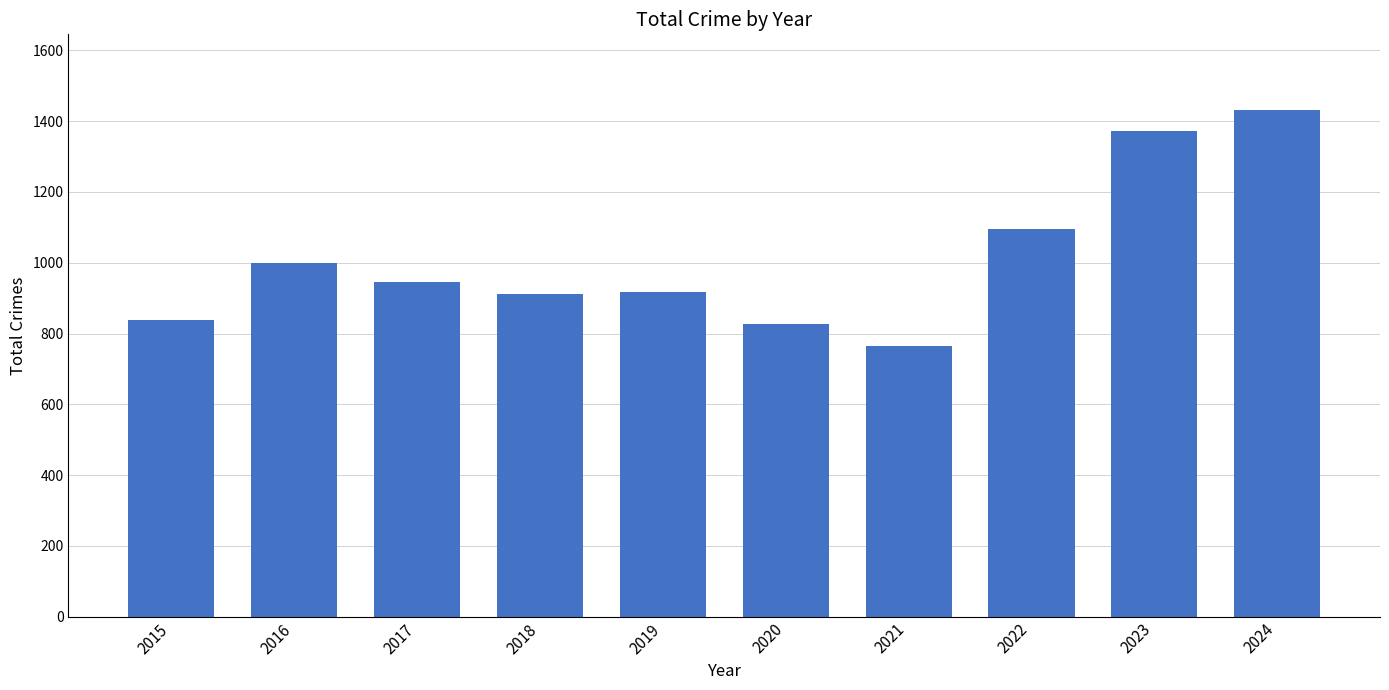

True or false: the data shows 1492 at 2018.

False